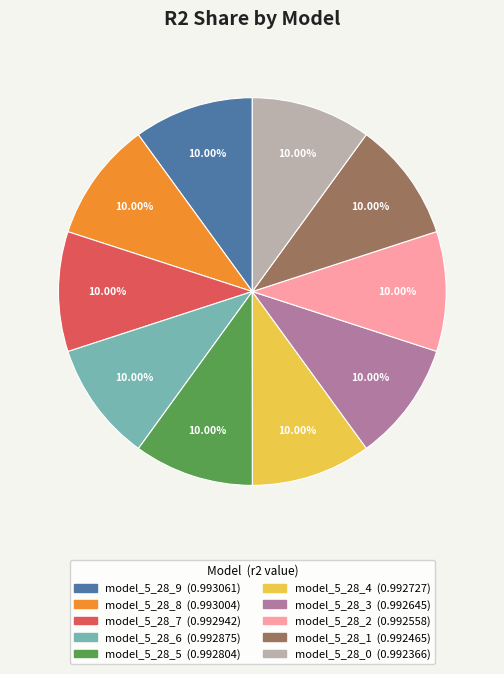

Do model_5_28_1 and model_5_28_6 together represent more than half of the pie?

No